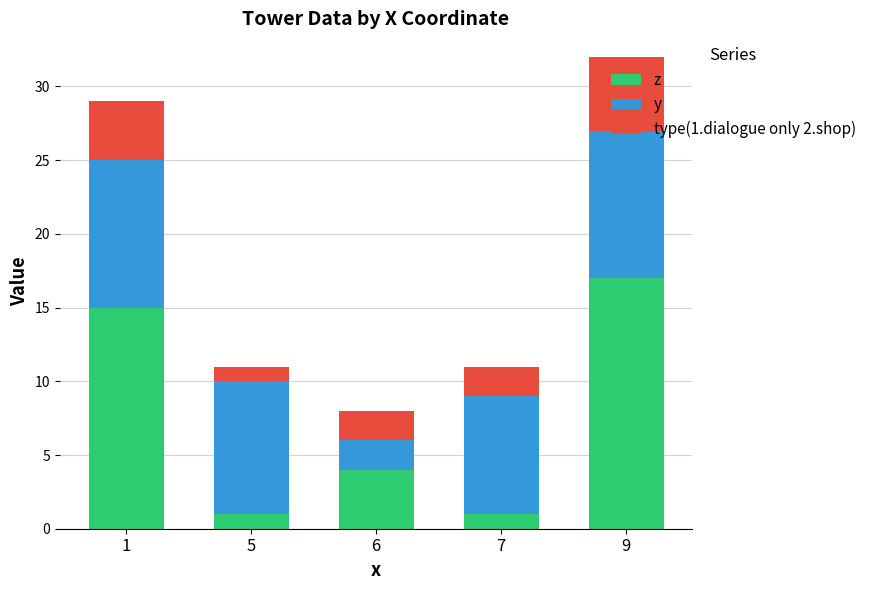

What is the total value across all series at 6?

8